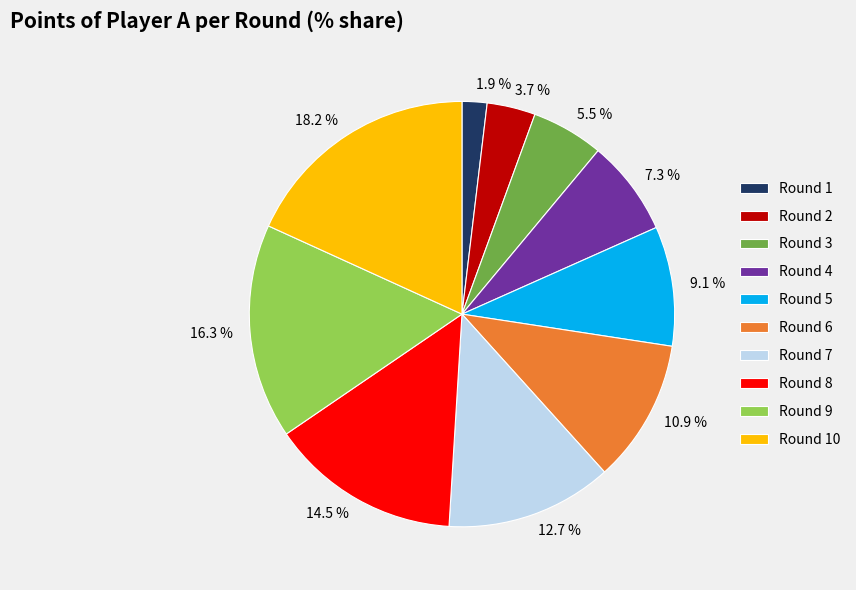

Which category has the smallest portion of the pie?

Round 1